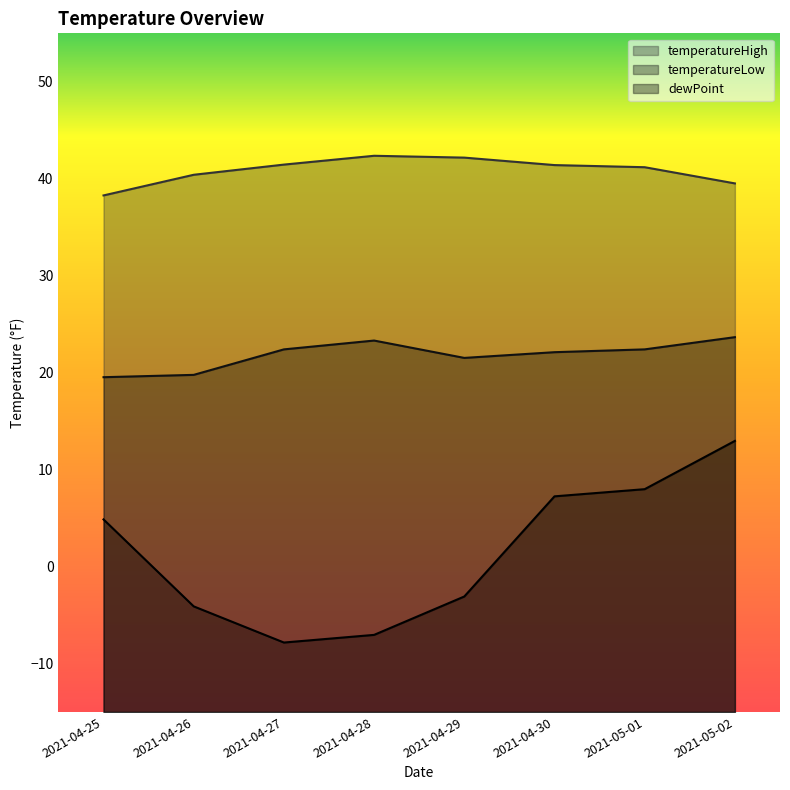

What position from the right is 2021-04-29?

4